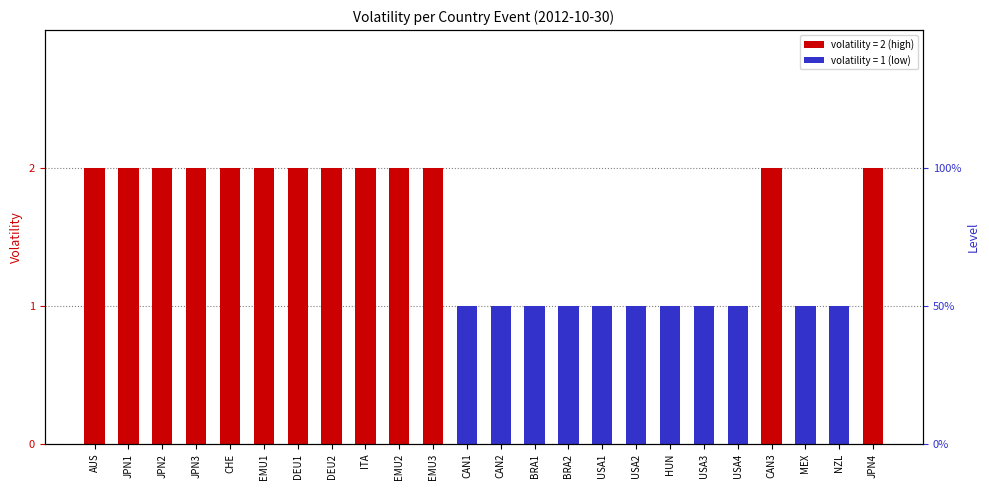

Approximately how many times larger is the value at DEU2 compared to USA4?

2.0